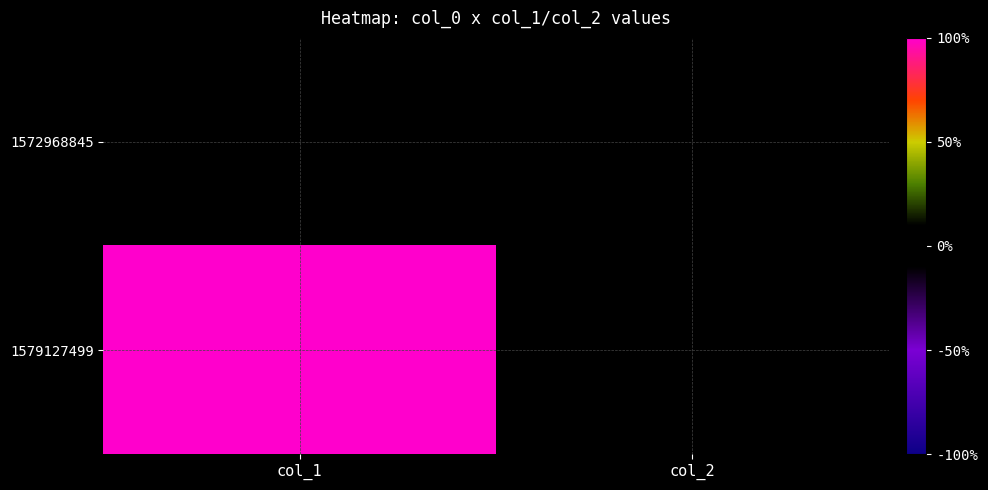

At how many categories does at least one series exceed 0?

1